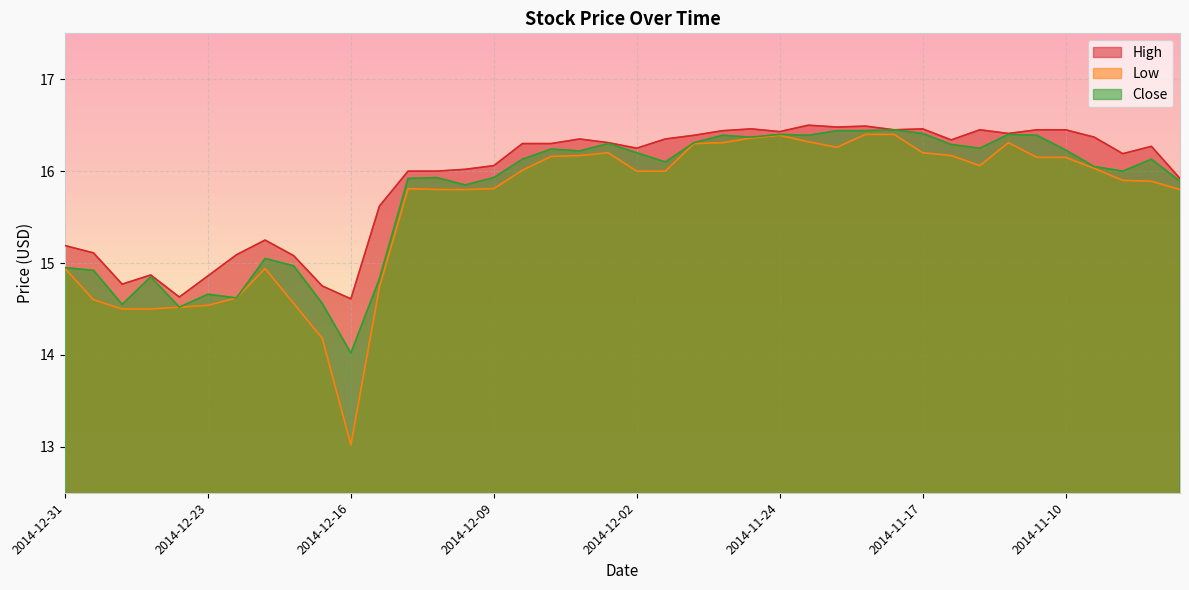

Reading left to right, list all the values displayed in this chart.

High: 2014-12-31=15.2	2014-12-30=15.1	2014-12-29=14.8	2014-12-26=14.9	2014-12-24=14.6	2014-12-23=14.9	2014-12-22=15.1	2014-12-19=15.2	2014-12-18=15.1	2014-12-17=14.8	2014-12-16=14.6	2014-12-15=15.6	2014-12-12=16.0	2014-12-11=16.0	2014-12-10=16.0	2014-12-09=16.1	2014-12-08=16.3	2014-12-05=16.3	2014-12-04=16.4	2014-12-03=16.3	2014-12-02=16.2	2014-12-01=16.4	2014-11-28=16.4	2014-11-26=16.4	2014-11-25=16.5	2014-11-24=16.4	2014-11-21=16.5	2014-11-20=16.5	2014-11-19=16.5	2014-11-18=16.4	2014-11-17=16.5	2014-11-14=16.3	2014-11-13=16.4	2014-11-12=16.4	2014-11-11=16.4	2014-11-10=16.4	2014-11-07=16.4	2014-11-06=16.2	2014-11-05=16.3	2014-11-04=15.9
Low: 2014-12-31=14.9	2014-12-30=14.6	2014-12-29=14.5	2014-12-26=14.5	2014-12-24=14.5	2014-12-23=14.5	2014-12-22=14.6	2014-12-19=14.9	2014-12-18=14.6	2014-12-17=14.2	2014-12-16=13.0	2014-12-15=14.7	2014-12-12=15.8	2014-12-11=15.8	2014-12-10=15.8	2014-12-09=15.8	2014-12-08=16.0	2014-12-05=16.2	2014-12-04=16.2	2014-12-03=16.2	2014-12-02=16.0	2014-12-01=16.0	2014-11-28=16.3	2014-11-26=16.3	2014-11-25=16.4	2014-11-24=16.4	2014-11-21=16.3	2014-11-20=16.3	2014-11-19=16.4	2014-11-18=16.4	2014-11-17=16.2	2014-11-14=16.2	2014-11-13=16.1	2014-11-12=16.3	2014-11-11=16.1	2014-11-10=16.1	2014-11-07=16.0	2014-11-06=15.9	2014-11-05=15.9	2014-11-04=15.8
Close: 2014-12-31=14.9	2014-12-30=14.9	2014-12-29=14.6	2014-12-26=14.8	2014-12-24=14.5	2014-12-23=14.7	2014-12-22=14.6	2014-12-19=15.1	2014-12-18=15.0	2014-12-17=14.6	2014-12-16=14.0	2014-12-15=14.8	2014-12-12=15.9	2014-12-11=15.9	2014-12-10=15.8	2014-12-09=15.9	2014-12-08=16.1	2014-12-05=16.2	2014-12-04=16.2	2014-12-03=16.3	2014-12-02=16.2	2014-12-01=16.1	2014-11-28=16.3	2014-11-26=16.4	2014-11-25=16.4	2014-11-24=16.4	2014-11-21=16.4	2014-11-20=16.4	2014-11-19=16.4	2014-11-18=16.4	2014-11-17=16.4	2014-11-14=16.3	2014-11-13=16.2	2014-11-12=16.4	2014-11-11=16.4	2014-11-10=16.2	2014-11-07=16.1	2014-11-06=16.0	2014-11-05=16.1	2014-11-04=15.9